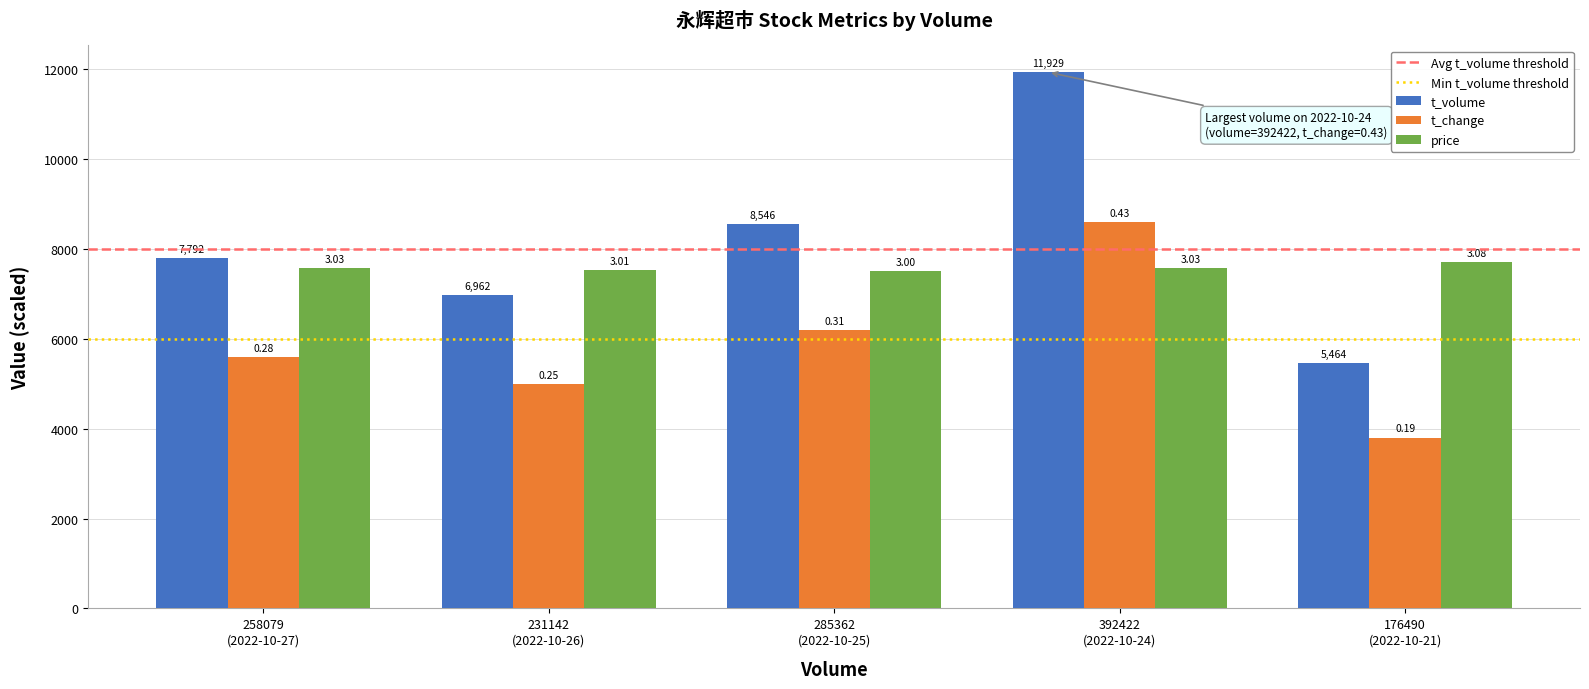

Rank the series by their average value, from lowest to highest.

t_change, price, t_volume